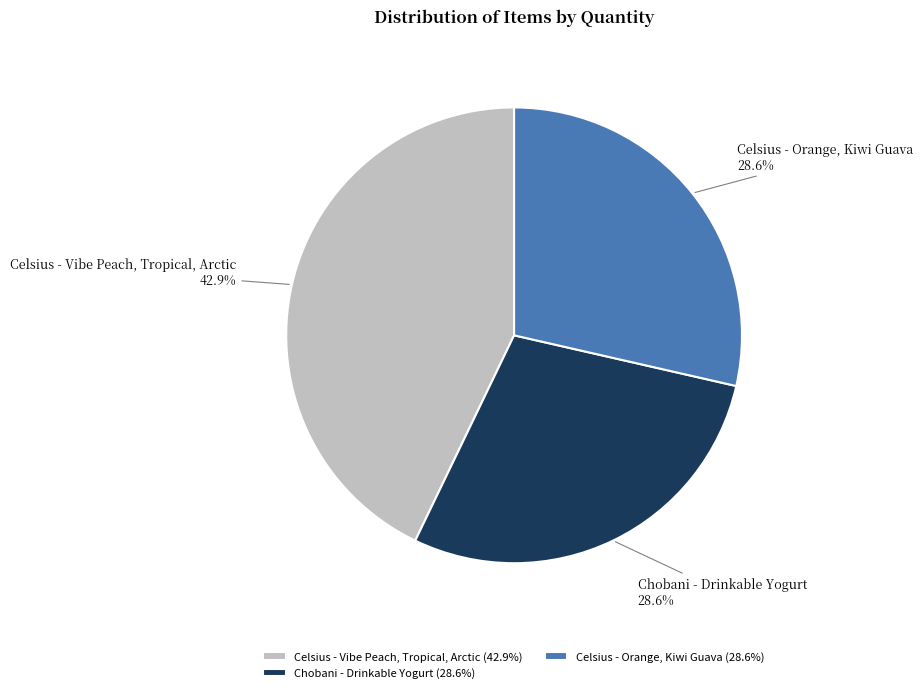

How much of the chart is everything except Celsius - Vibe Peach, Tropical, Arctic?

57.1%